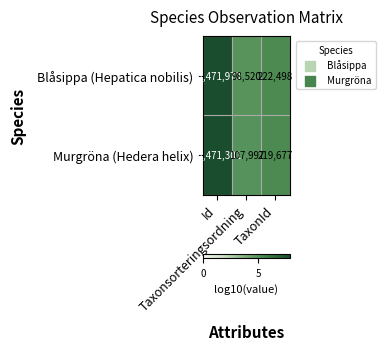

Which series has the largest range (max minus min)?

Blåsippa (Hepatica nobilis)